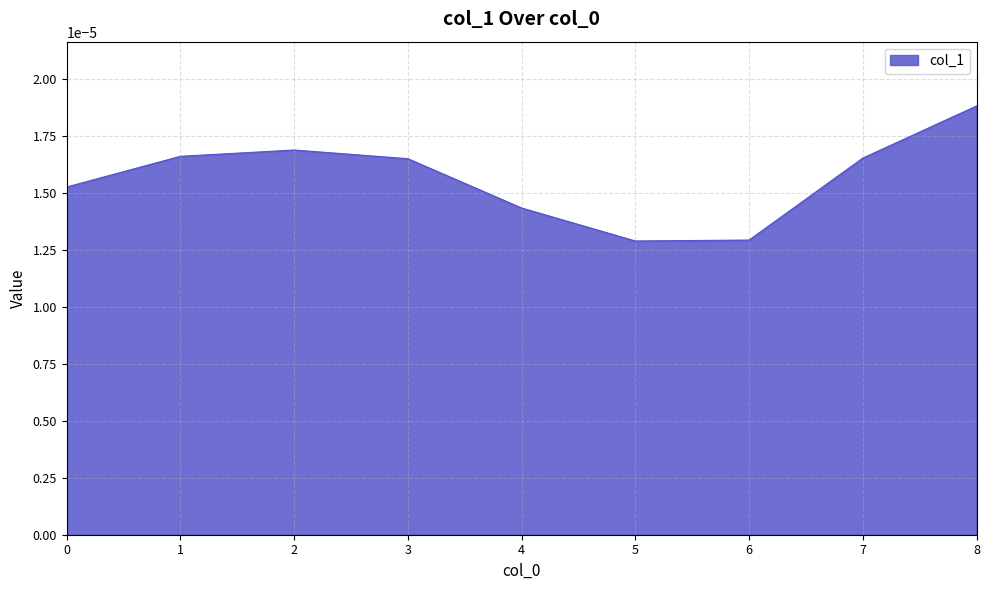

At which category does the chart reach its peak across all series?

8